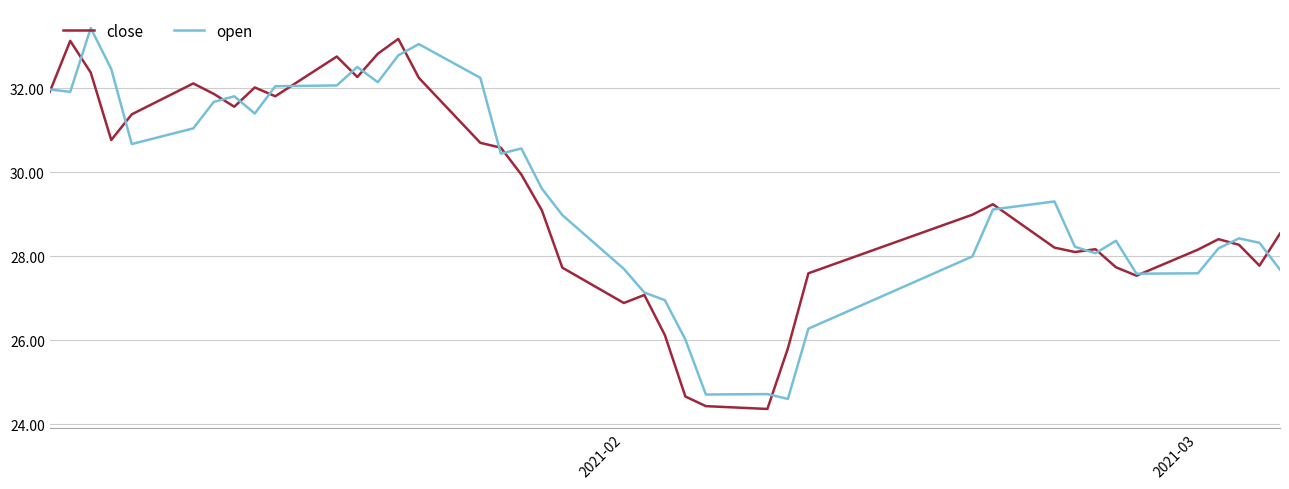

What is the smallest value displayed?

24.4